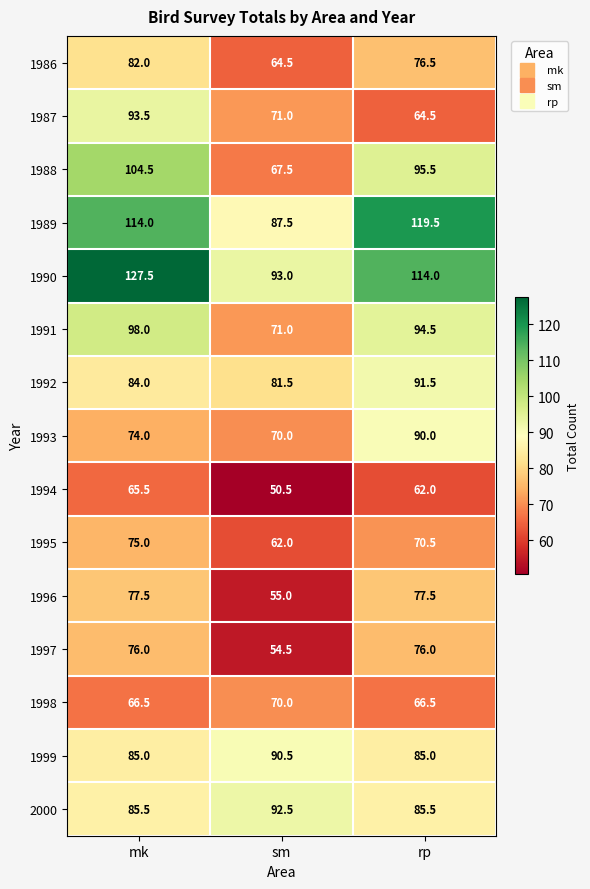

Which series has the largest range (max minus min)?

1988